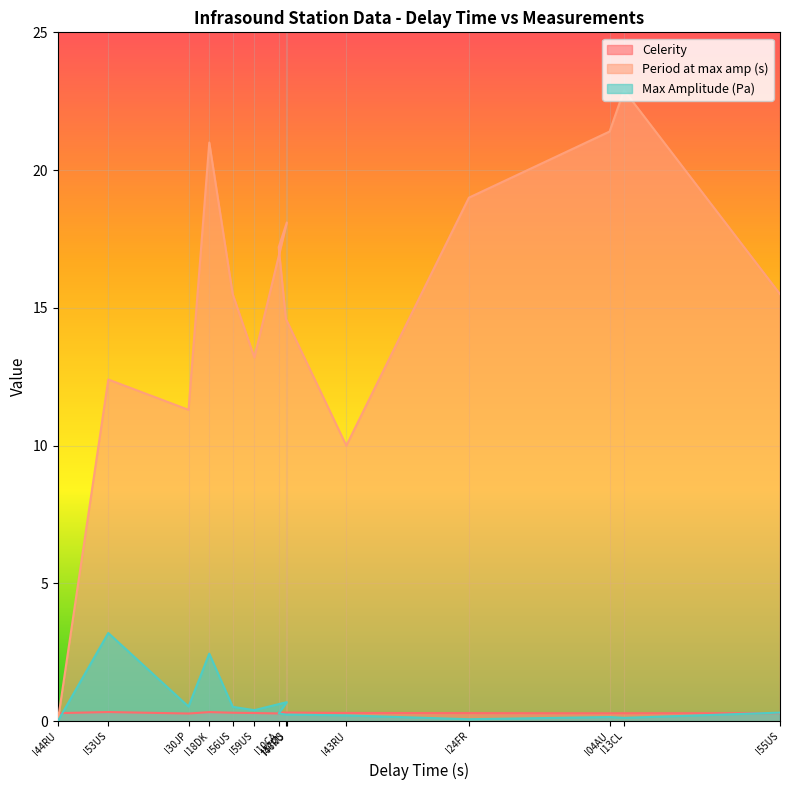

What is the sum of the Period at max amp (s) values at I10CA and I59US?

30.4